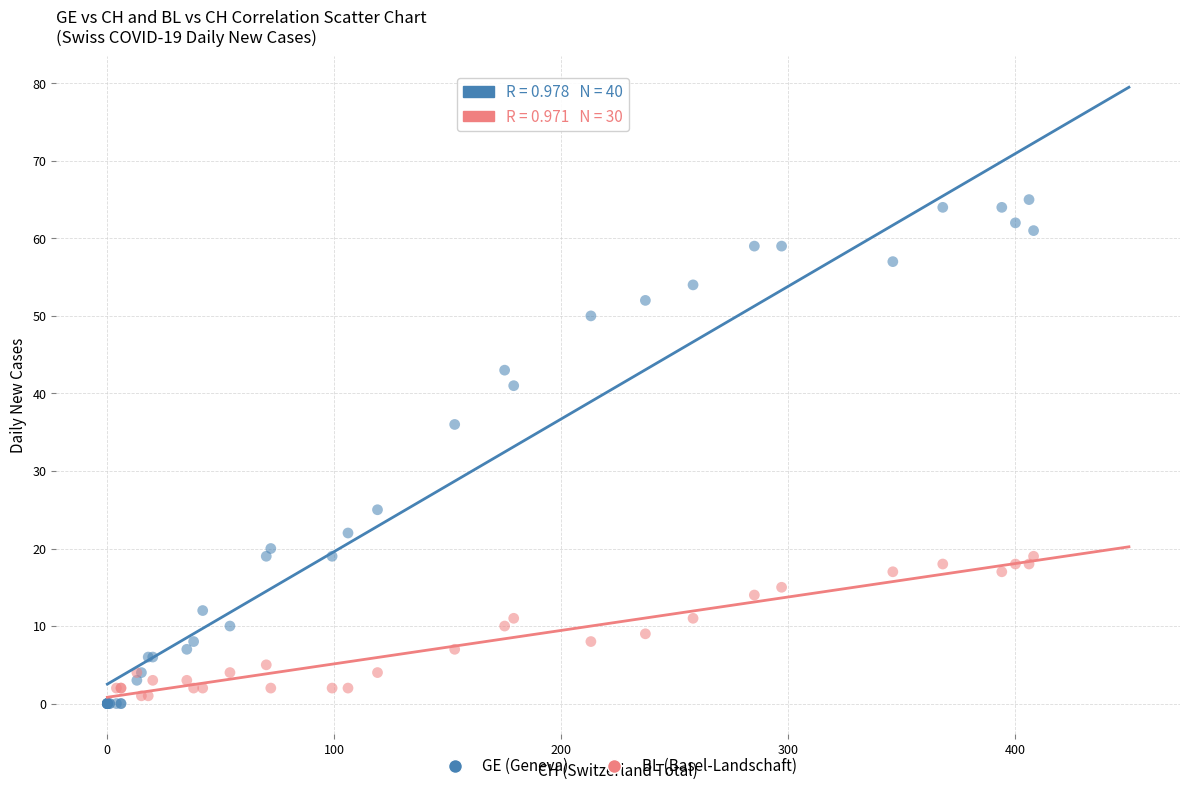

Which series has the widest spread of Y values?

GE (Geneva)